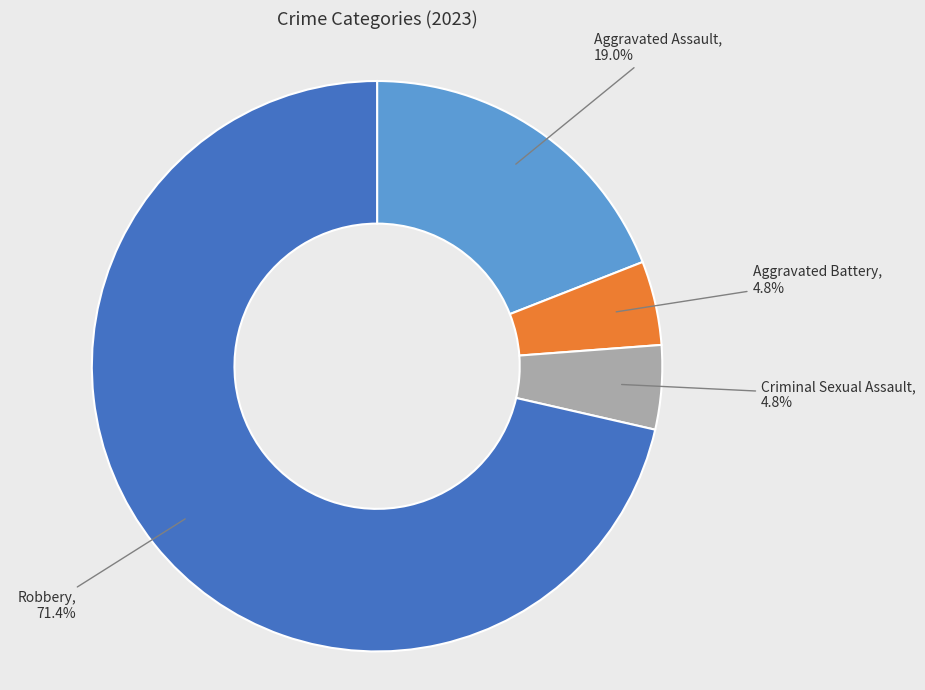

Does any single category account for the majority?

Yes